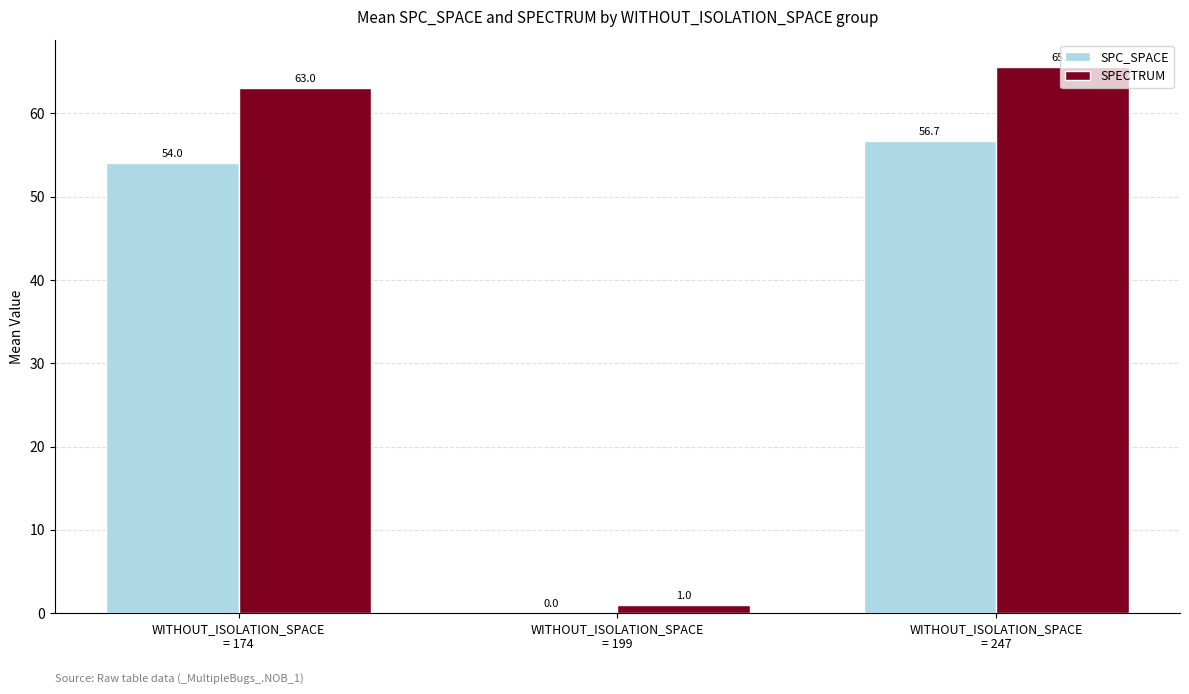

What is the greatest value displayed?

65.6